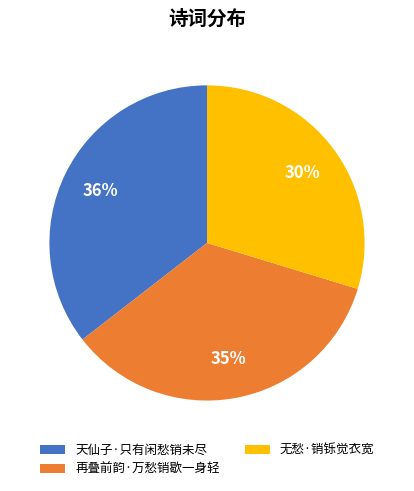

Combined, do 天仙子·只有闲愁销未尽 and 无愁·销铄觉衣宽 account for over 50%?

Yes